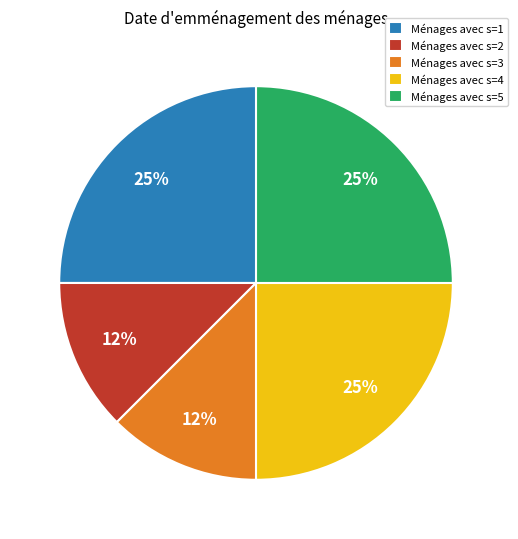

To the nearest percent, what percentage of the pie is Ménages avec s=5?

25%